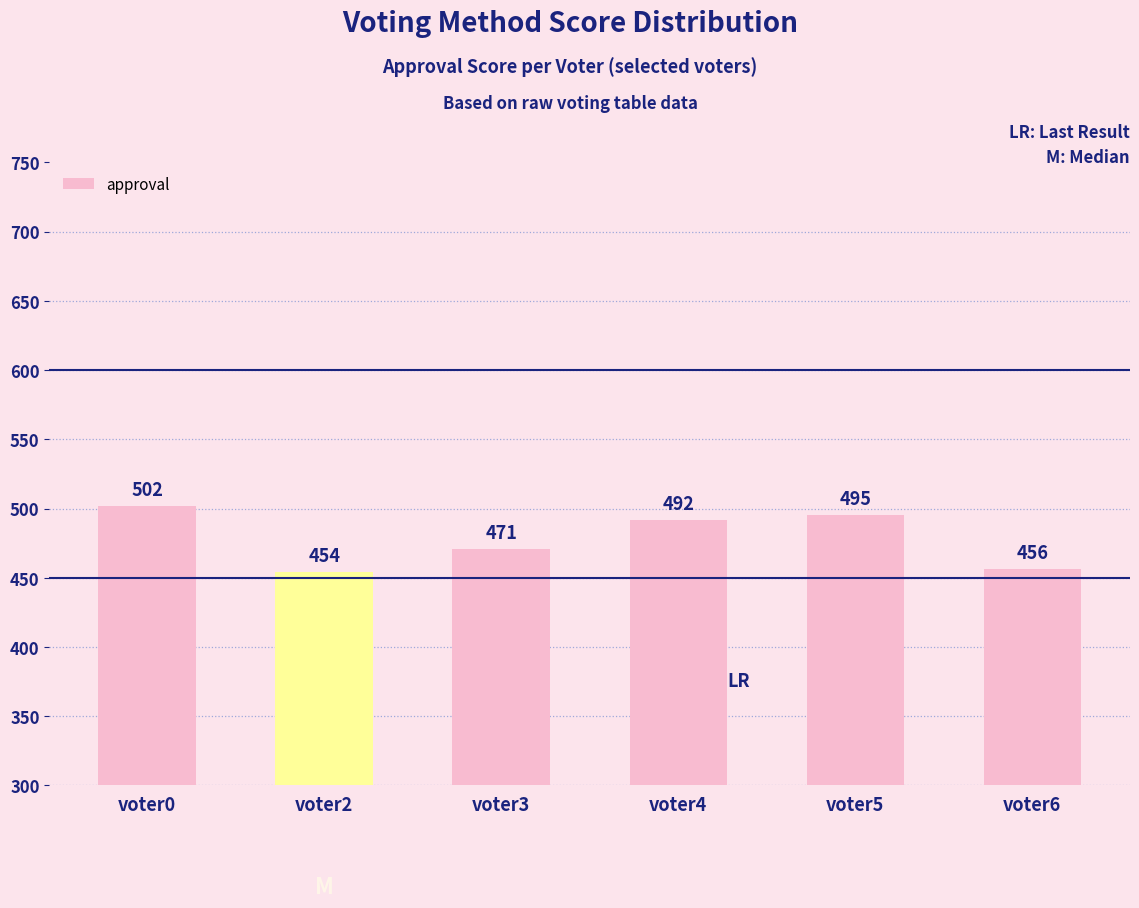

What is the change in value from voter0 to voter6?

-46